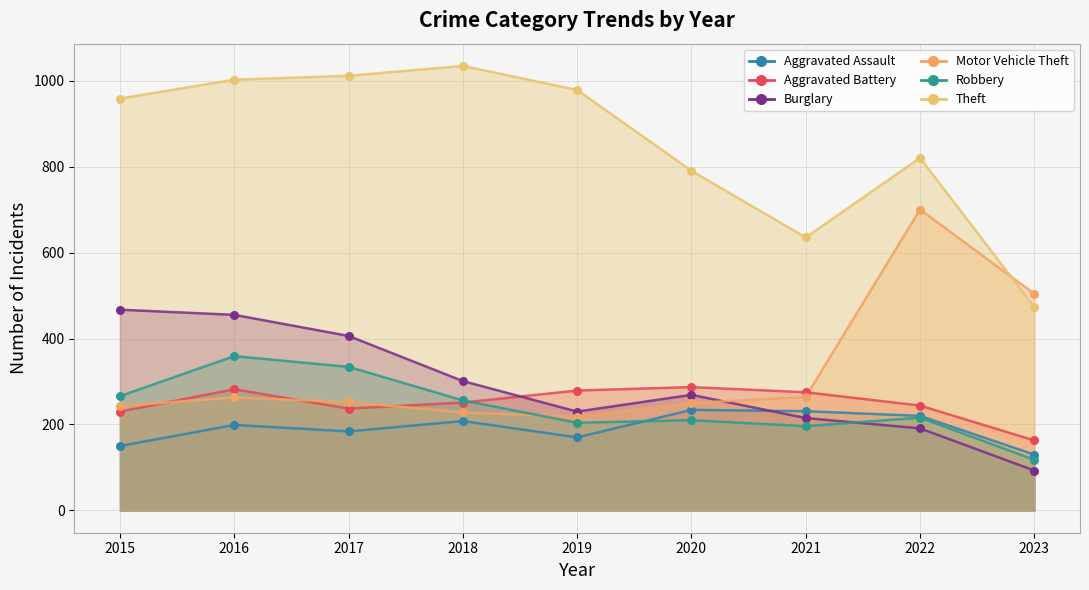

What are all the series names shown in the legend?

Aggravated Assault, Aggravated Battery, Burglary, Motor Vehicle Theft, Robbery, Theft